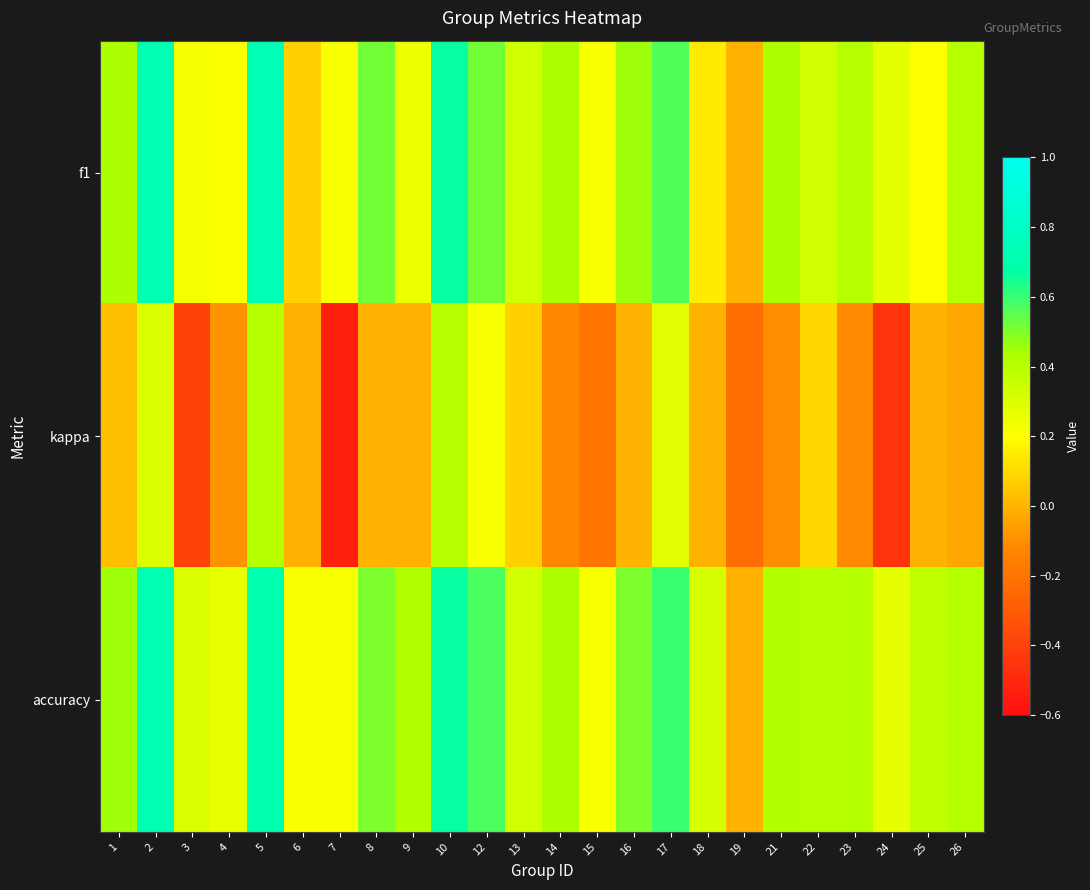

Between 6 and 19, which is larger?

6